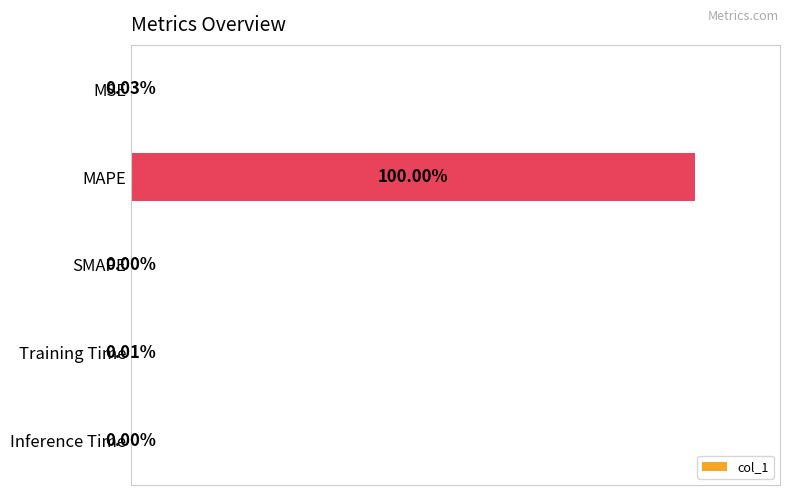

Where is the data nearest to the value 50?

MSE